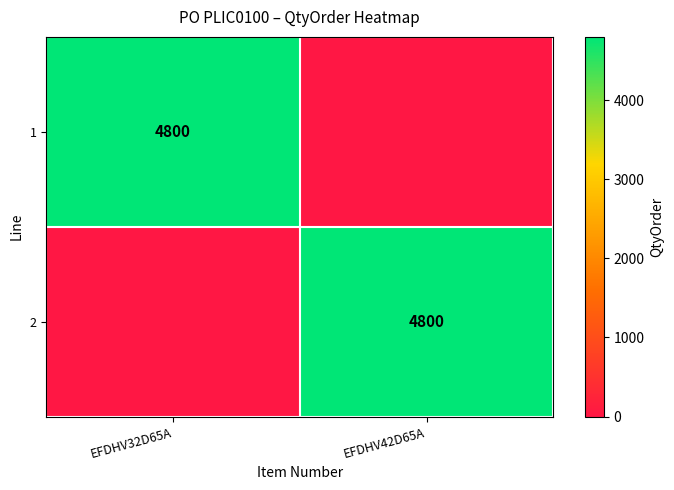

How many distinct data groups are displayed?

2